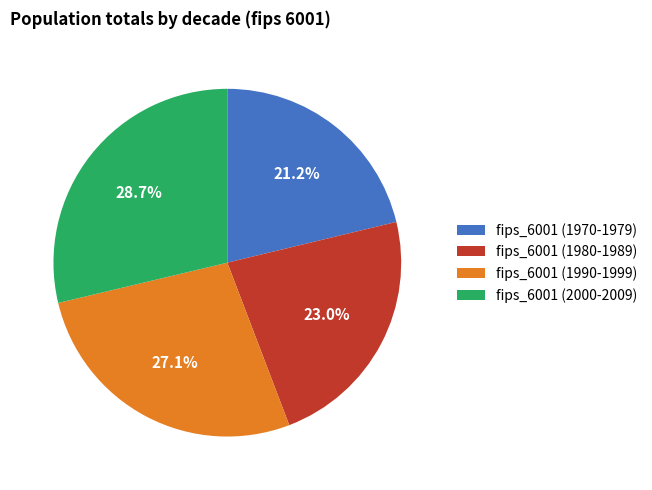

What is the ratio of the value at fips_6001 (1970-1979) to the value at fips_6001 (2000-2009)?

0.7